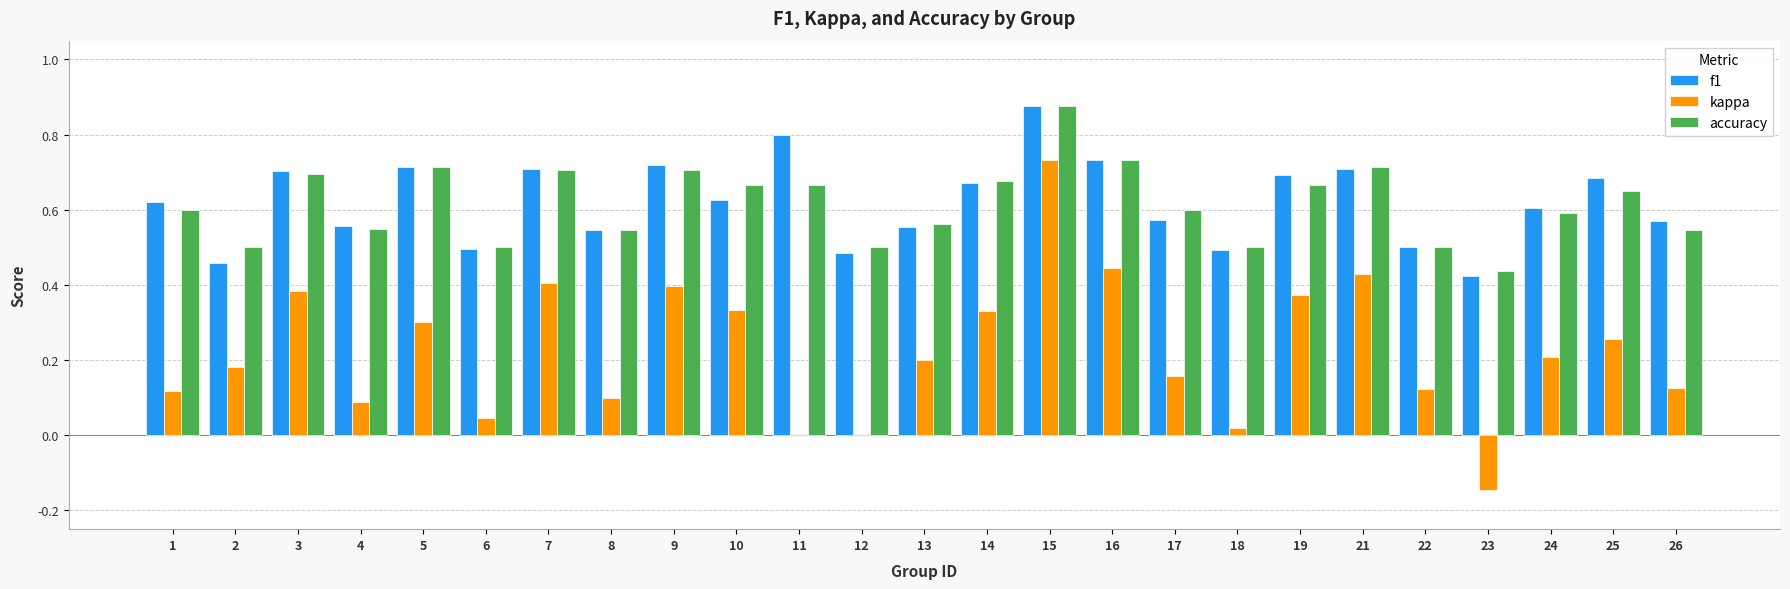

Is it true that f1 equals 0.5 at 22?

True